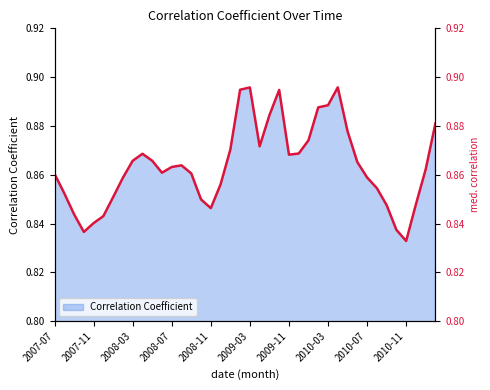

How many interior local valleys (lower than both neighbors) does the data have?

6